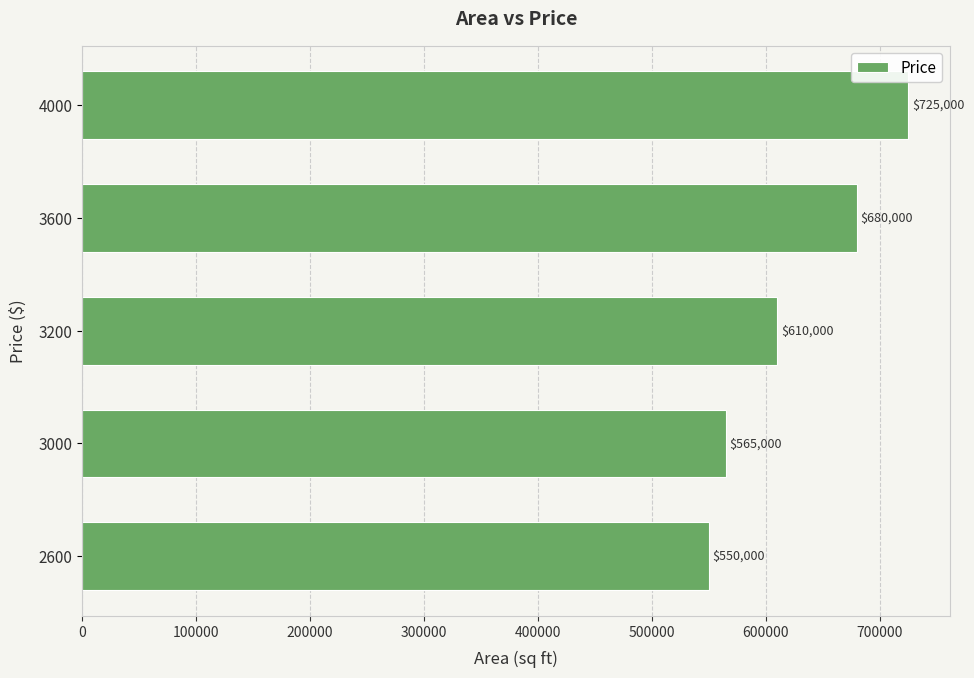

What is the average value?

626000